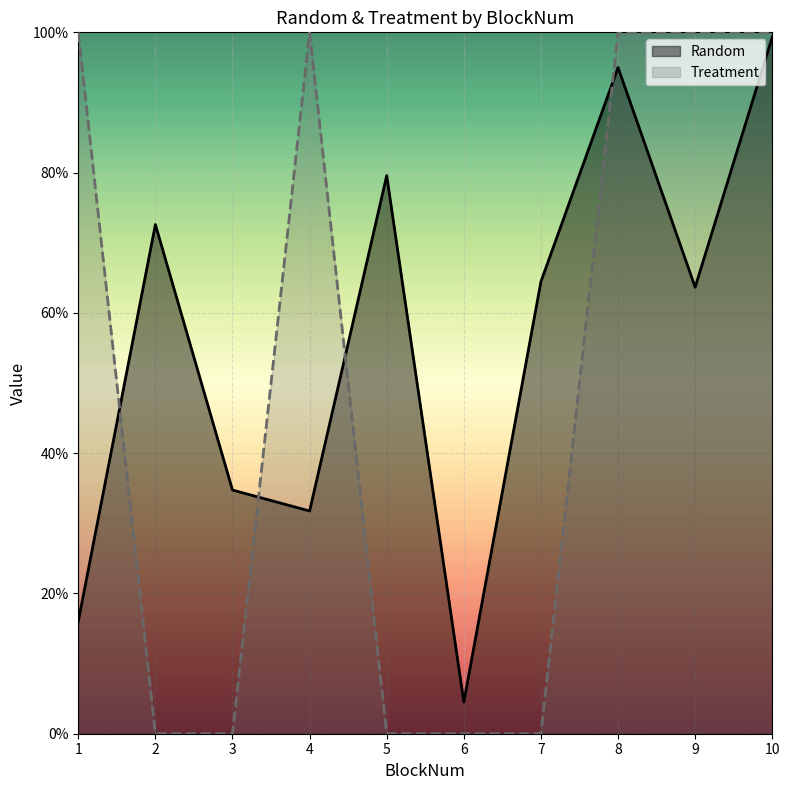

What is the average value of the Treatment series?

0.5